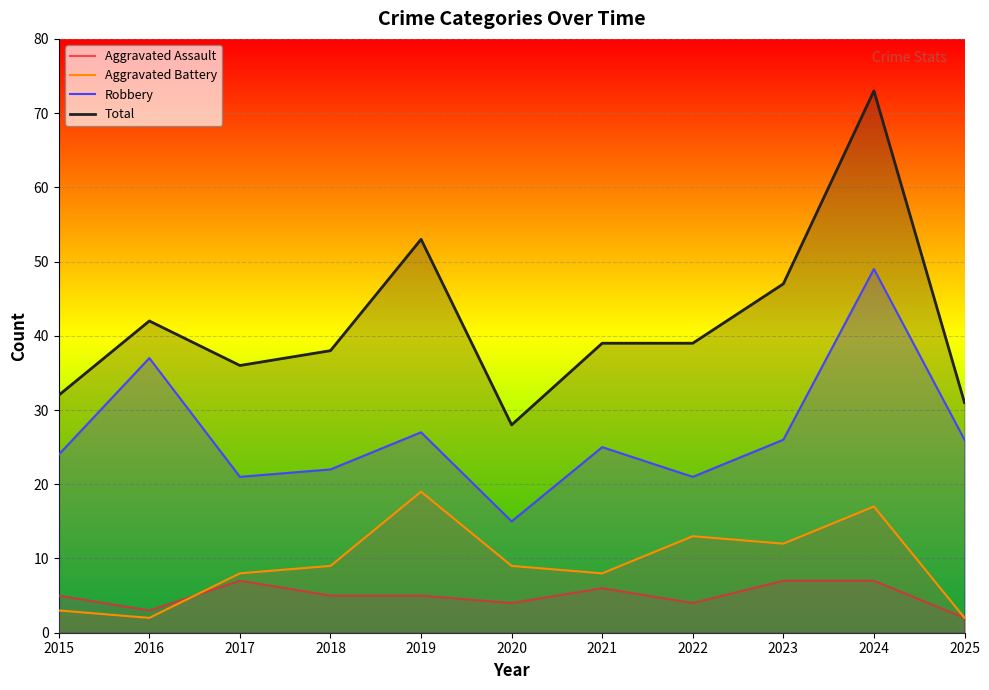

True or false: Robbery has a value of 10 at 2022.

False